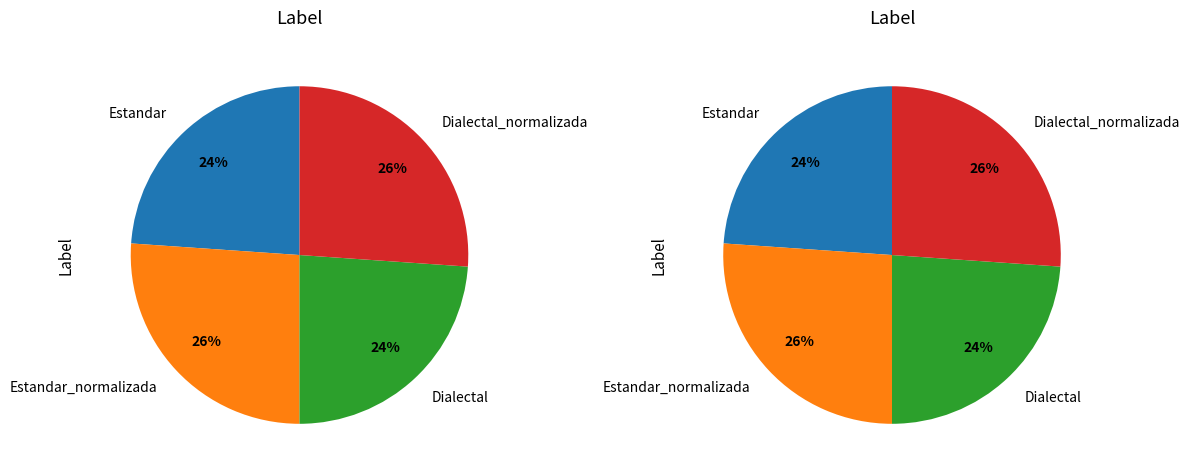

How many slices are in this pie chart?

4